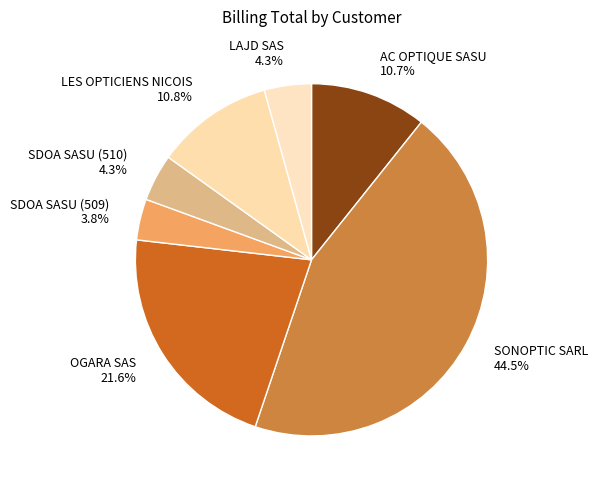

Is there any slice that represents more than half of the pie?

No